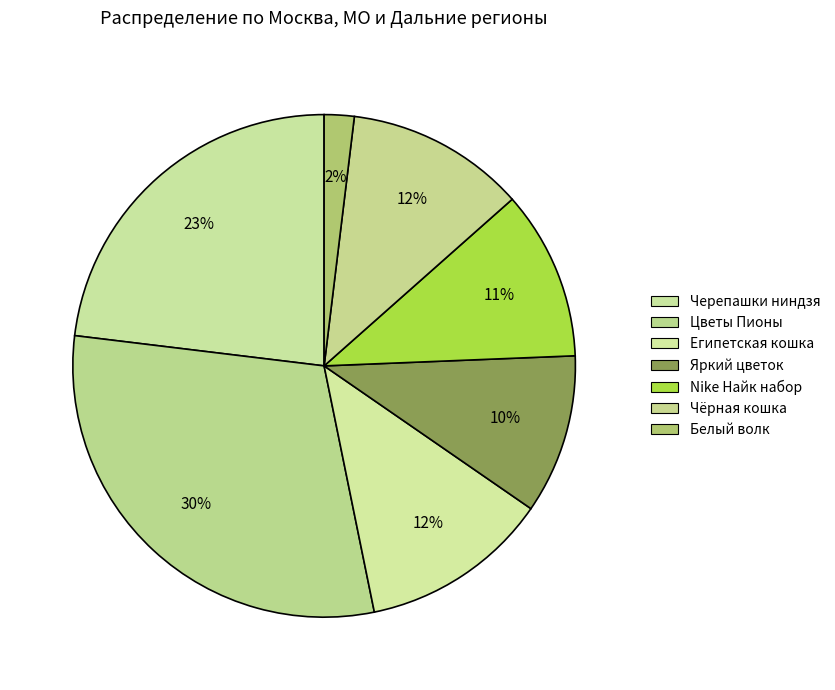

Does any single category account for the majority?

No